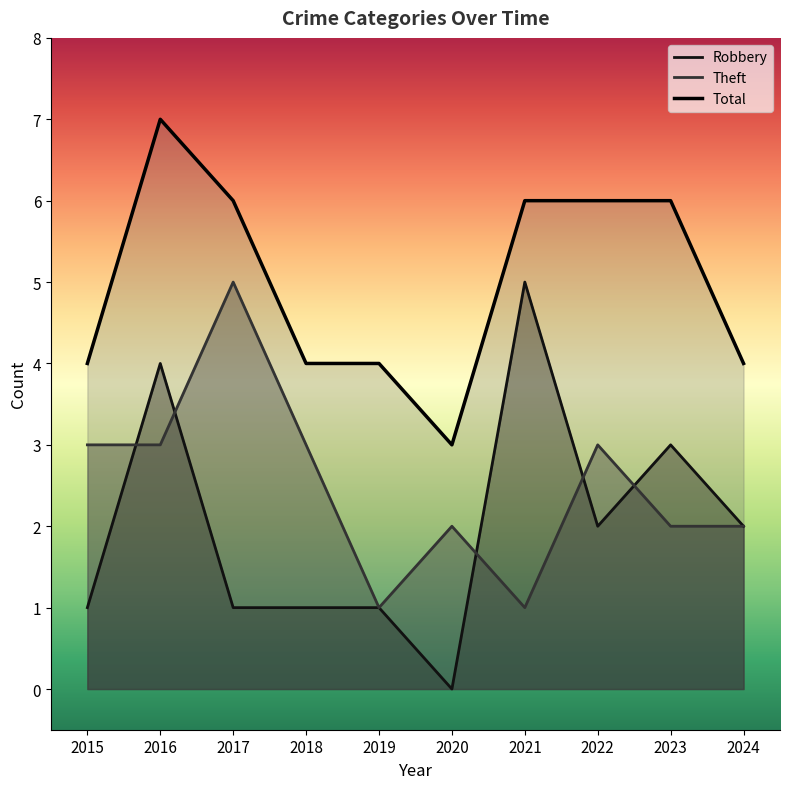

Between 2024 and 2016, which is larger?

2016